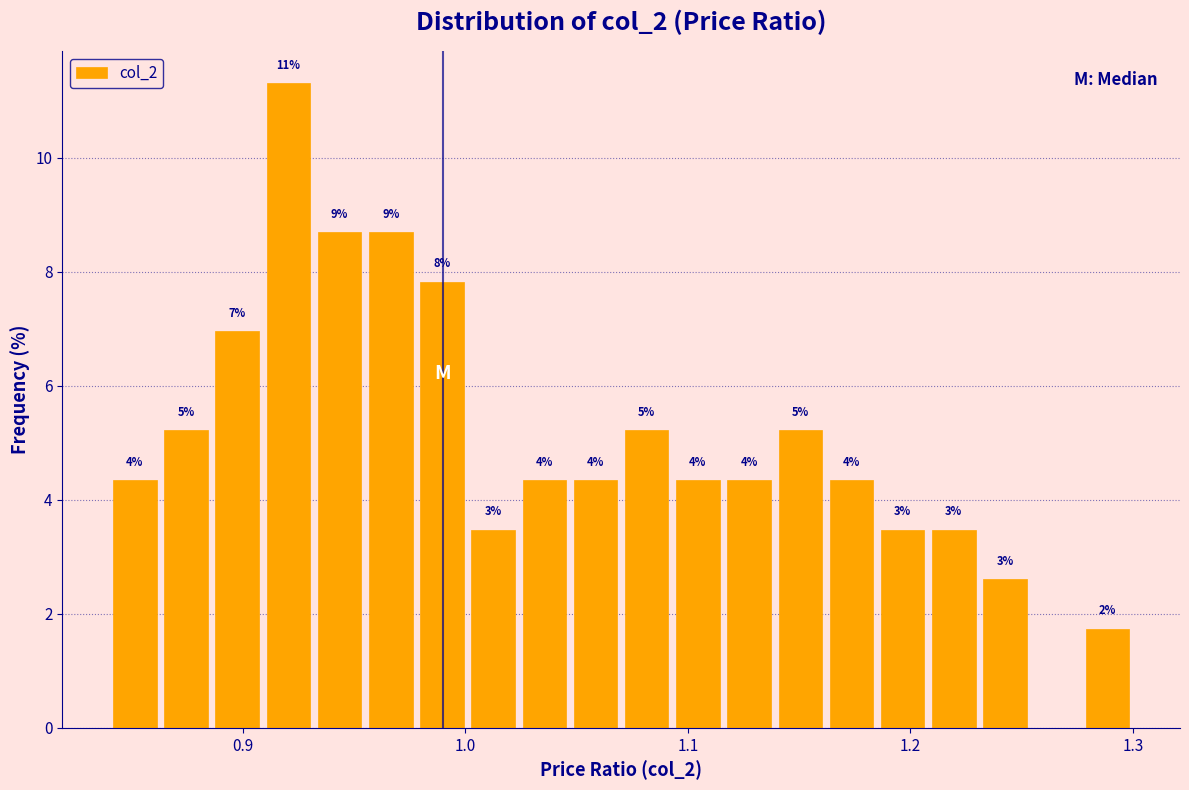

Read against the x-axis, roughly where is the centre of the tallest bar?

0.92